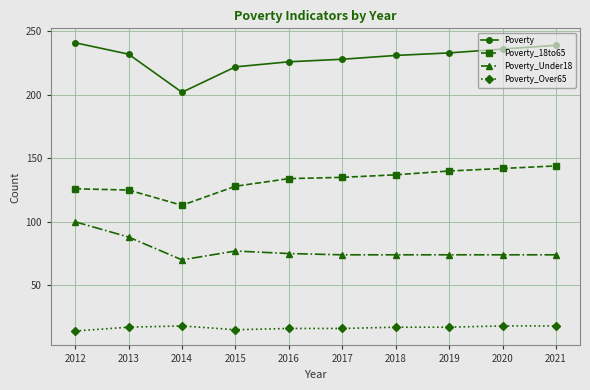

What is the value of the Poverty_Over65 point at the 4th from the left?

15